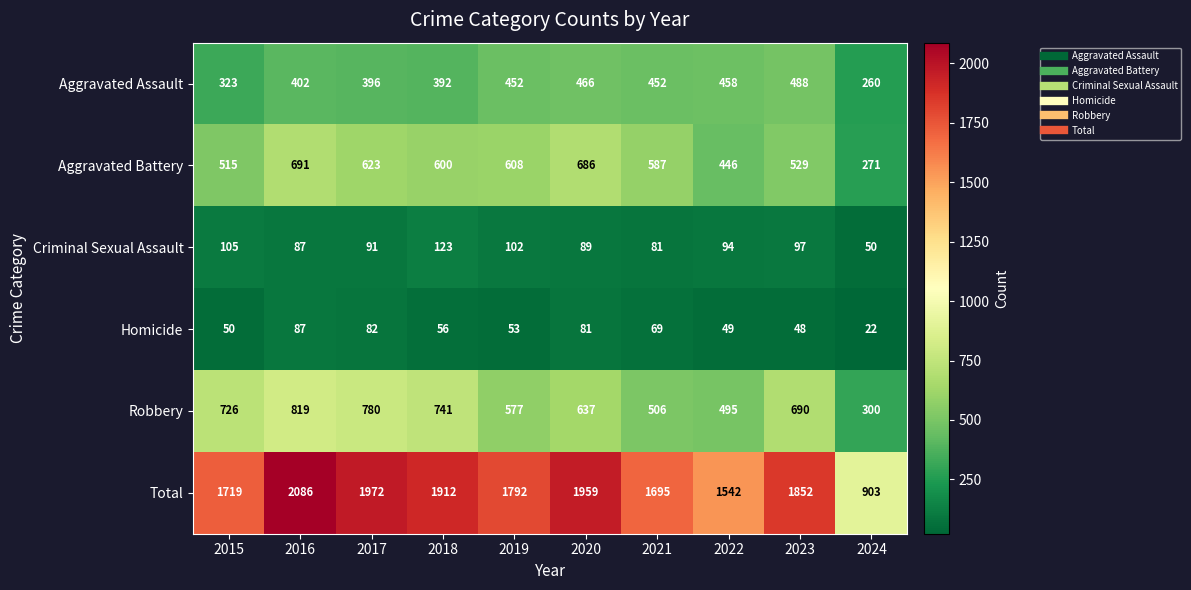

What is the total value across all series at 2019?

3584